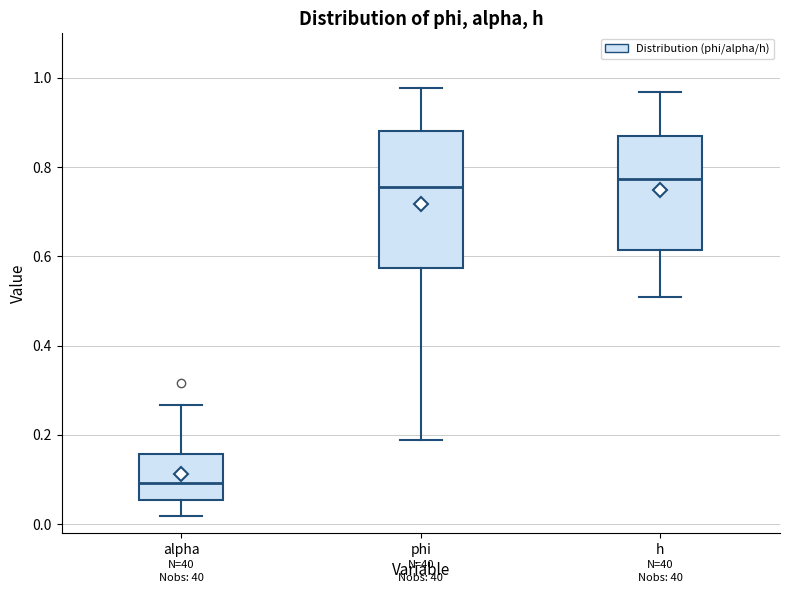

Where does the median line of the box for alpha sit on the y-axis? The values are not printed on the chart, so give them approximately, as read against the axis.

0.10